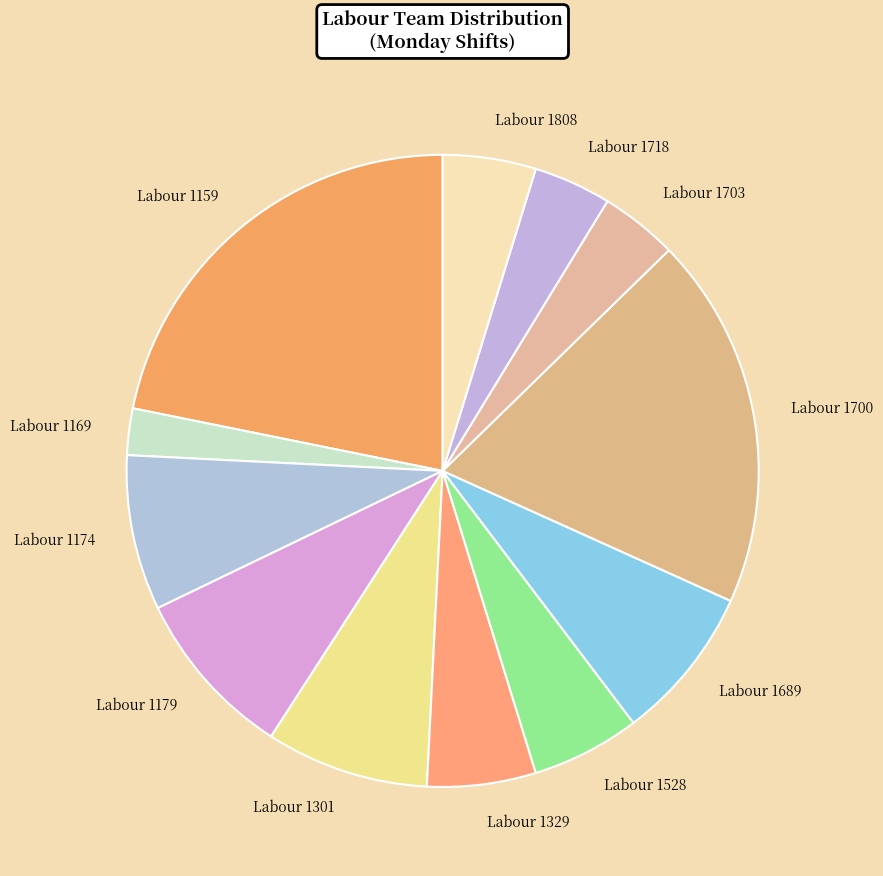

Is the sum of Labour 1174 and Labour 1689 greater than half?

No